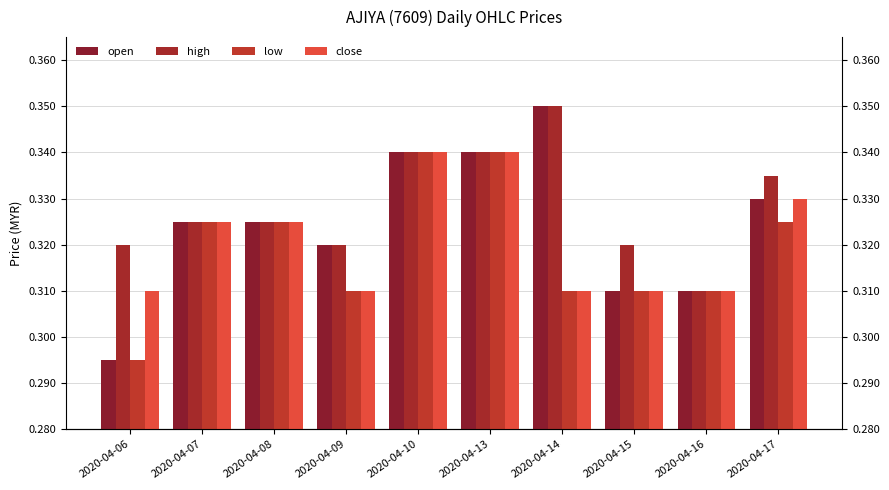

At how many categories does at least one series exceed 0?

10